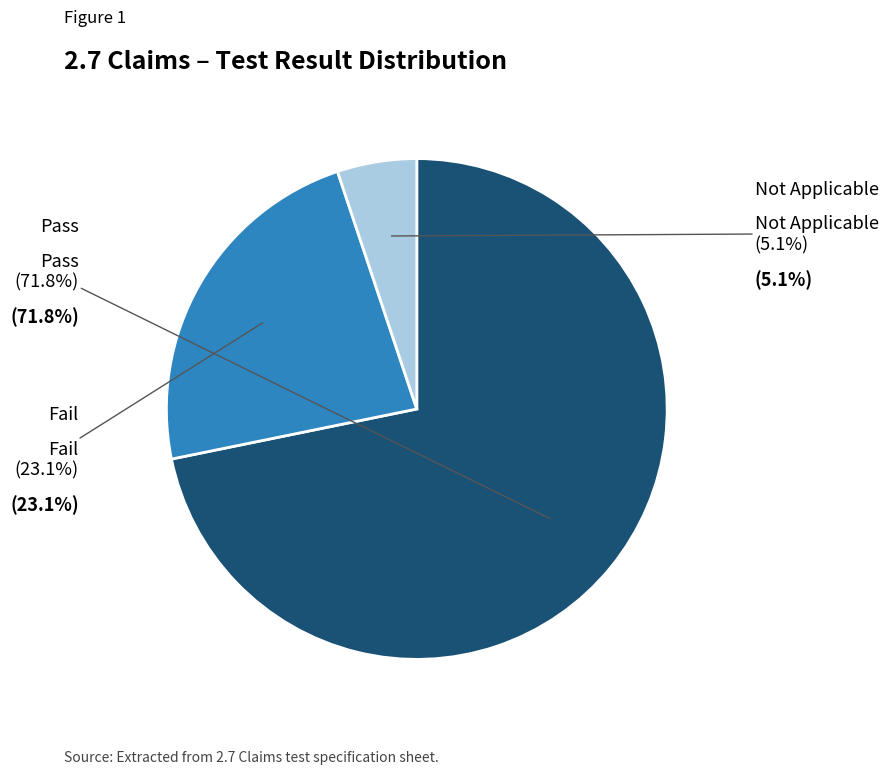

What is the smallest slice in the pie chart?

Not Applicable